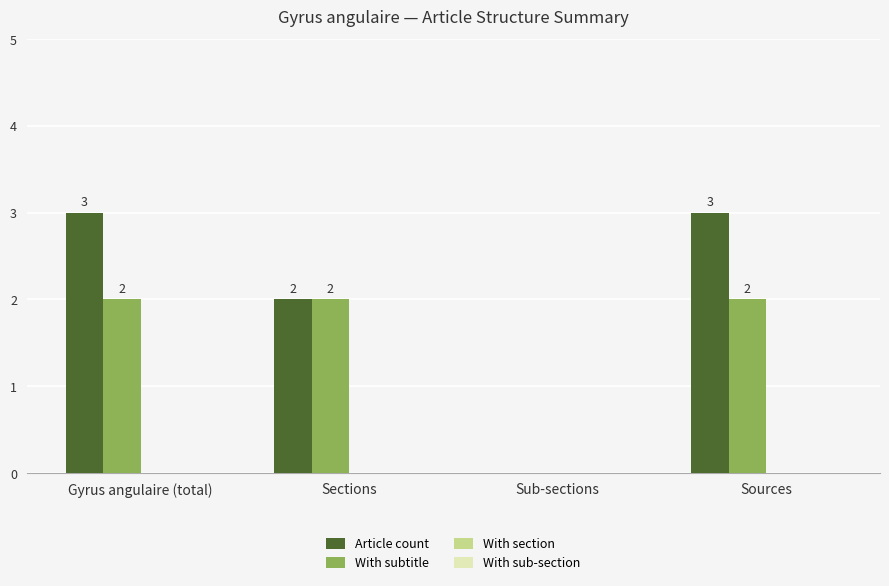

Reading left to right, list all the values displayed in this chart.

Article count: Gyrus angulaire (total)=3	Sections=2	Sub-sections=0	Sources=3
With subtitle: Gyrus angulaire (total)=2	Sections=2	Sub-sections=0	Sources=2